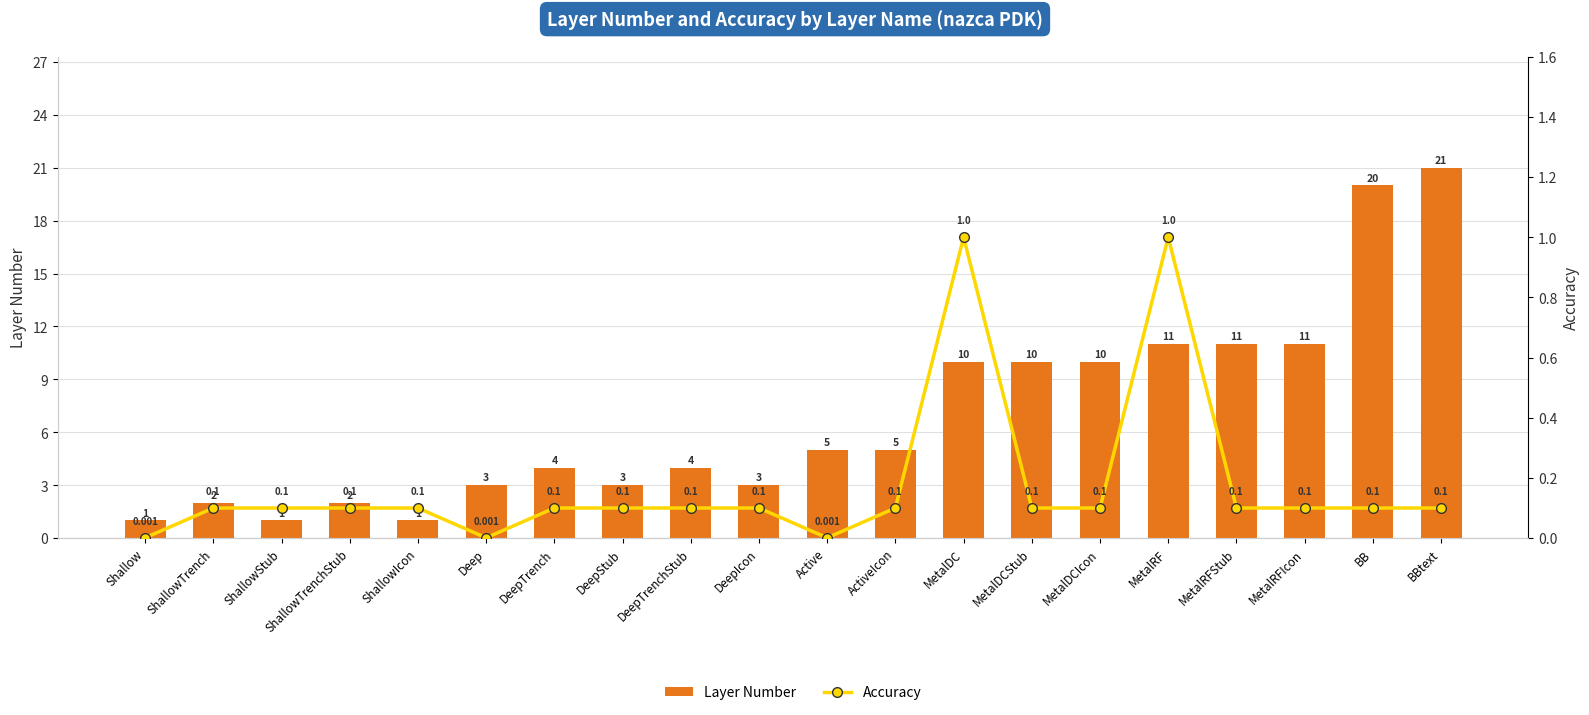

What is the value of the Layer Number bar at the 6th from the left?

3